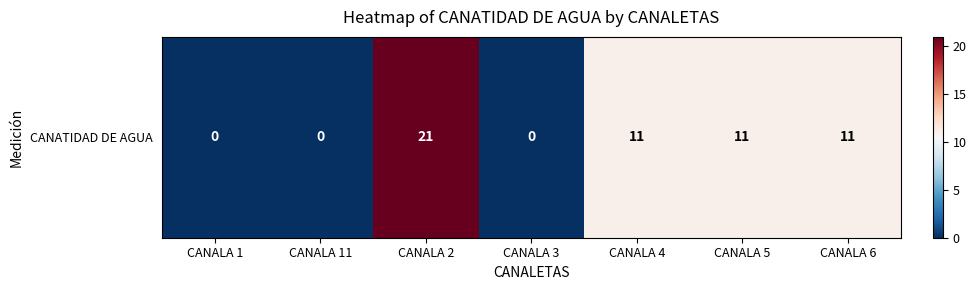

Which category has the highest value across all series?

CANALA 2